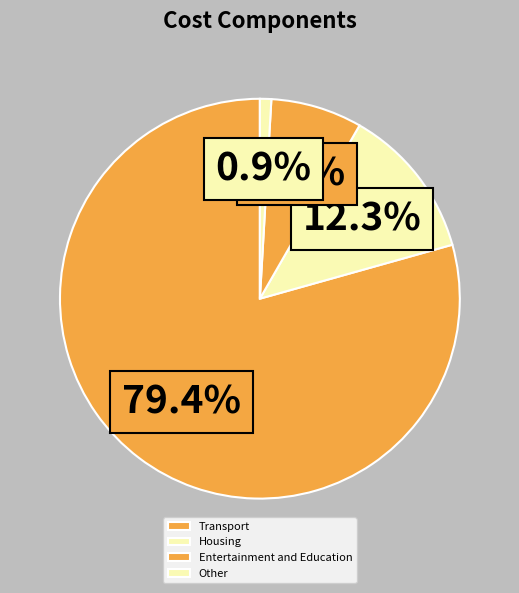

What is the smallest slice in the pie chart?

Other